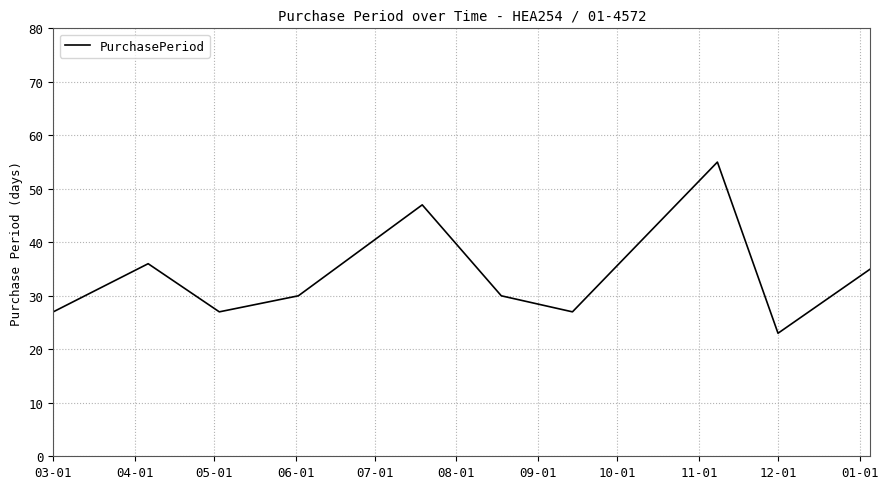

What is the sum of all values?

337